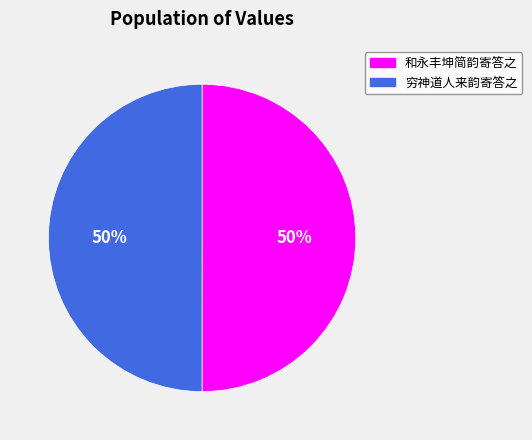

To the nearest percent, what portion does 和永丰坤简韵寄答之 represent?

50%